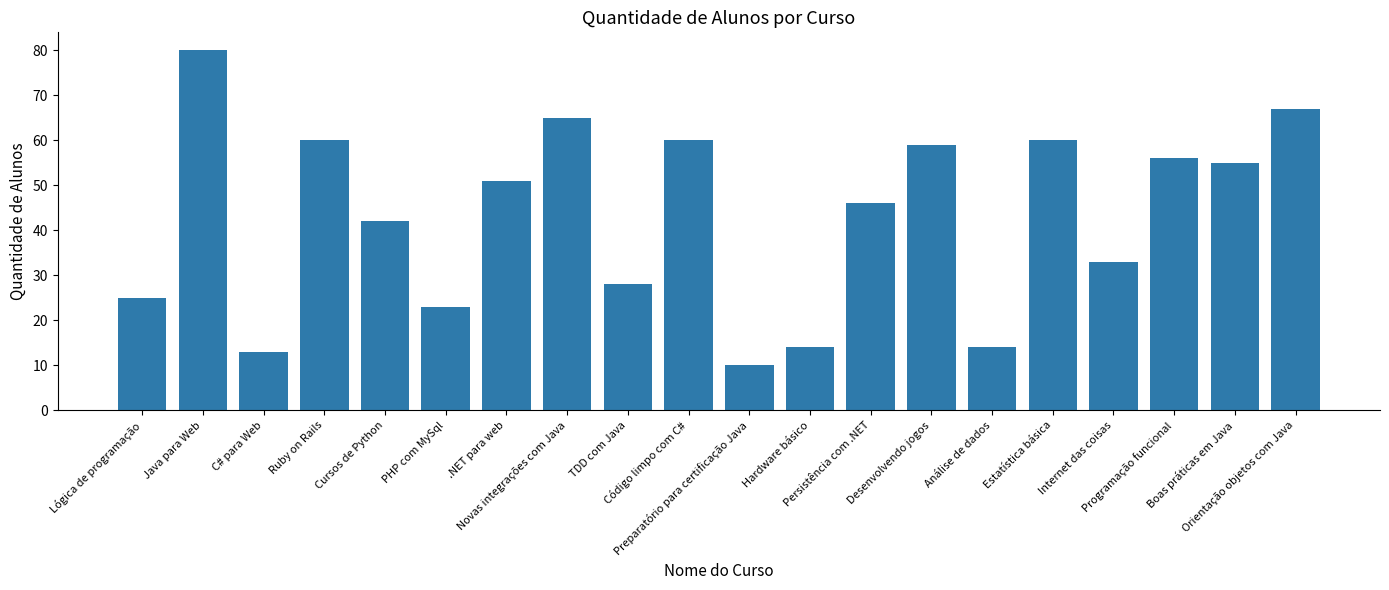

Are the bars grouped side by side (vs. stacked)?

No